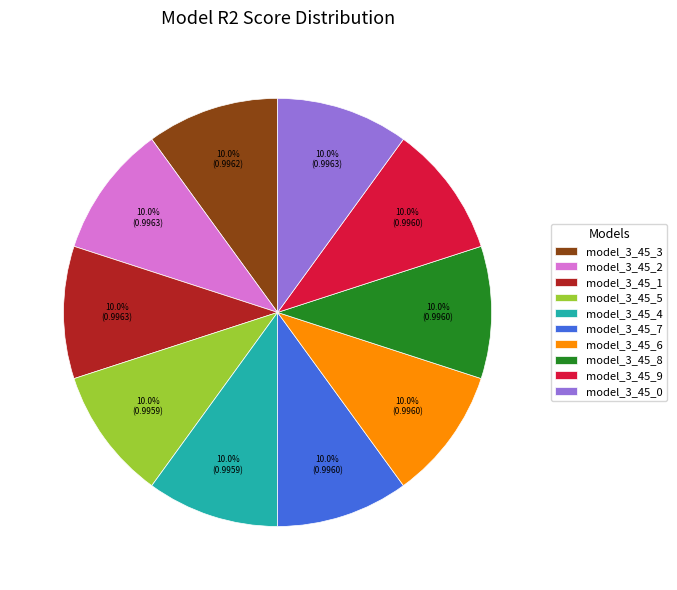

Do model_3_45_2 and model_3_45_1 together represent more than half of the pie?

No